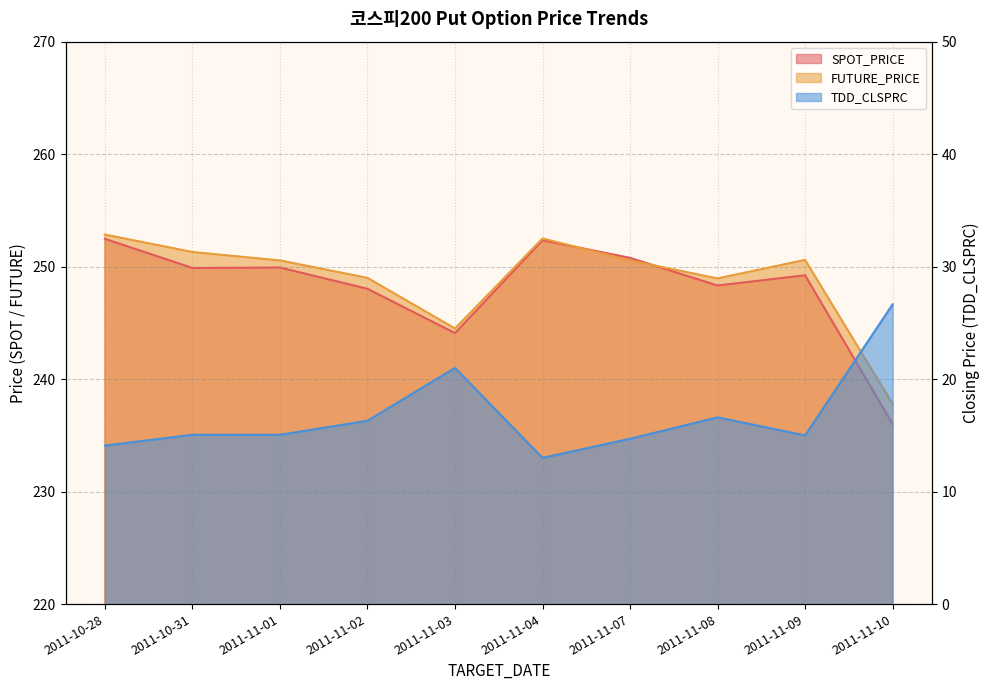

What is the difference between the second highest and second lowest values in the FUTURE_PRICE series?

8.0